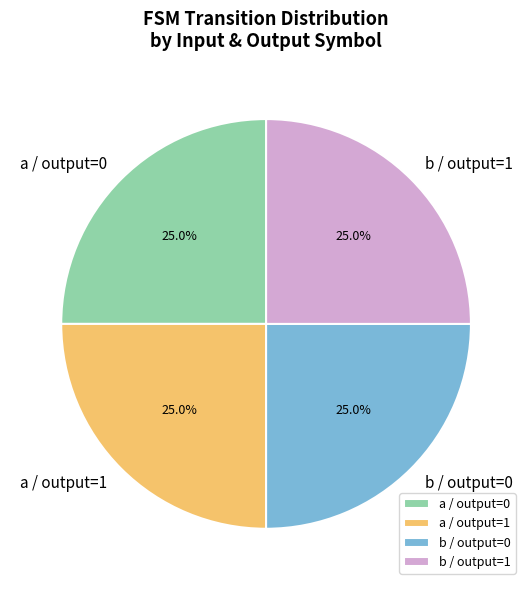

What percentage do a / output=0 and b / output=0 together represent?

50.0%